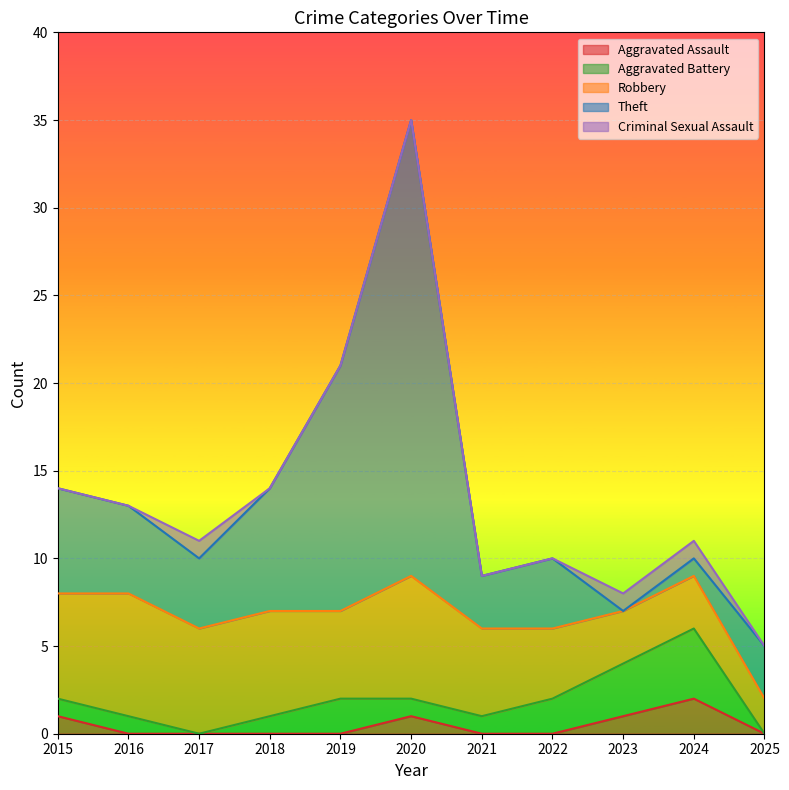

True or false: Robbery has a value of 6 at 2017.

True